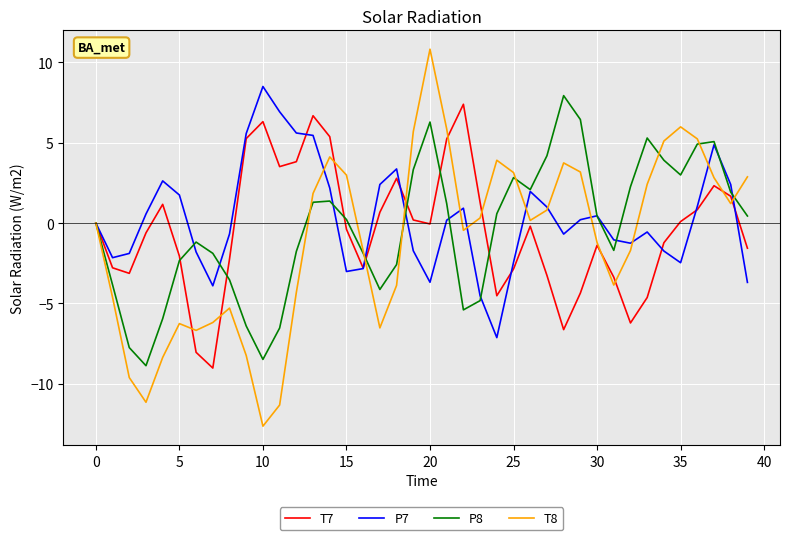

Which series has the widest spread of values?

T8